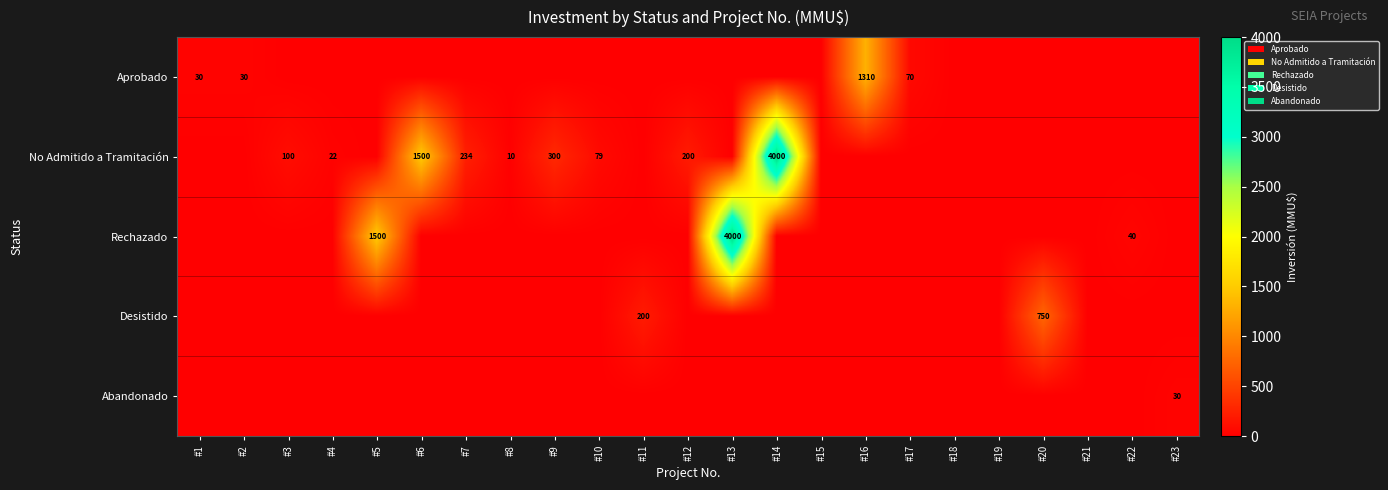

The Aprobado series shows 9 at #2. True or false?

False